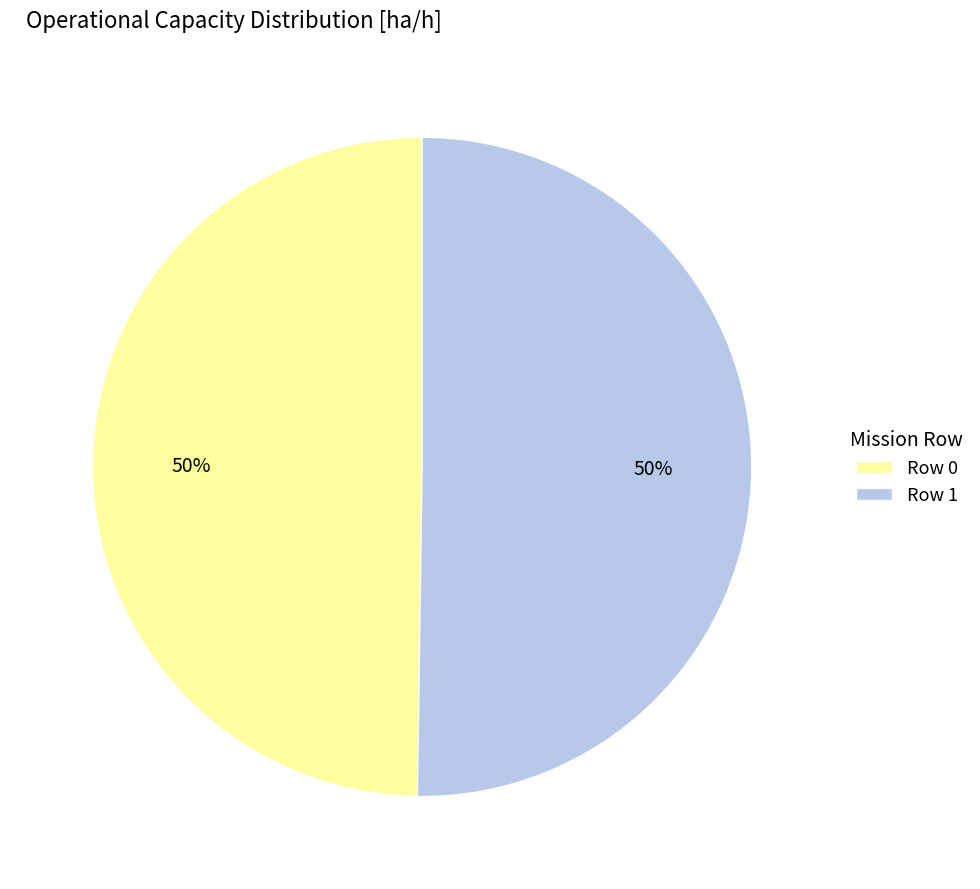

Do Row 0 and Row 1 together represent more than half of the pie?

Yes